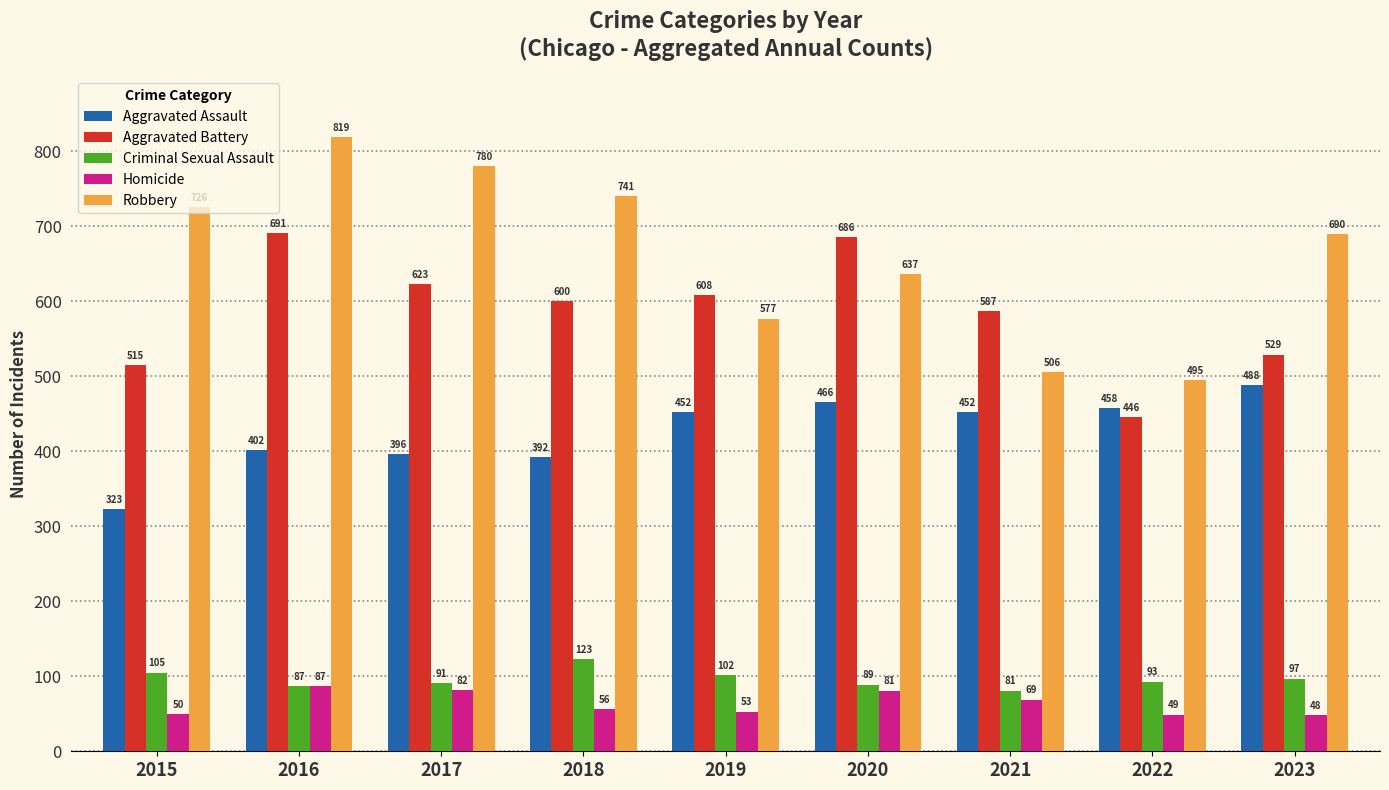

What is the total value across all series at 2022?

1541